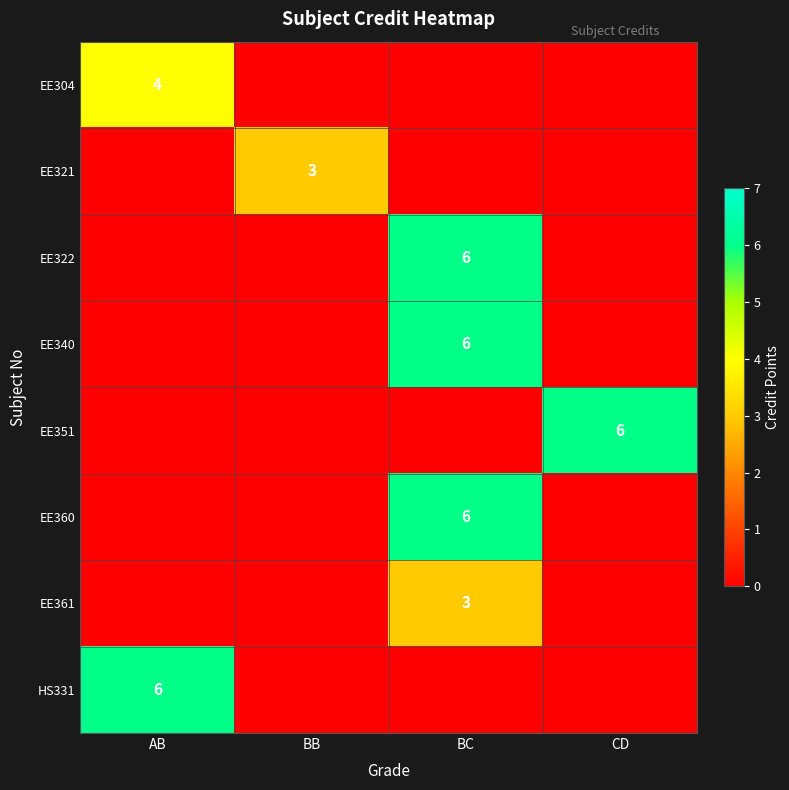

Is it true that HS331 equals 4 at AB?

False